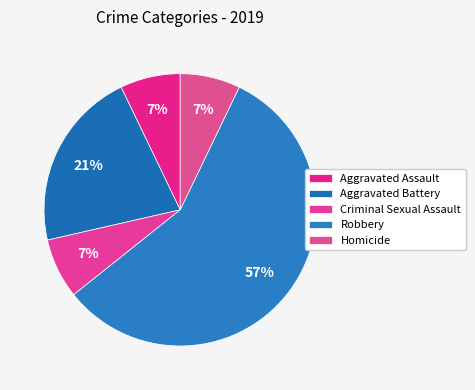

To the nearest percent, what is the difference between the Robbery and Aggravated Battery slice percentages?

36%